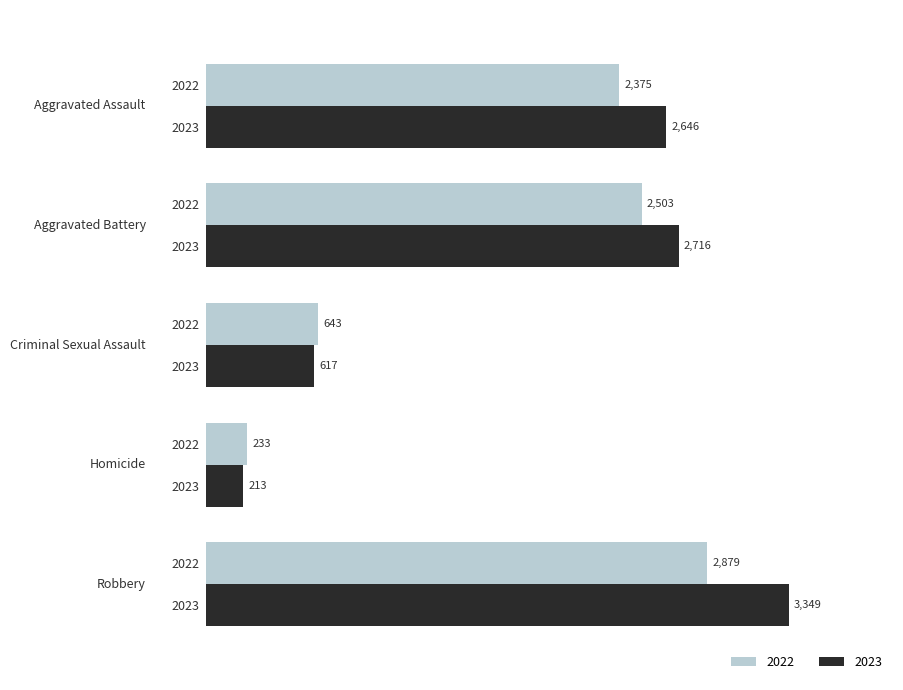

What are all the series names shown in the legend?

2022, 2023